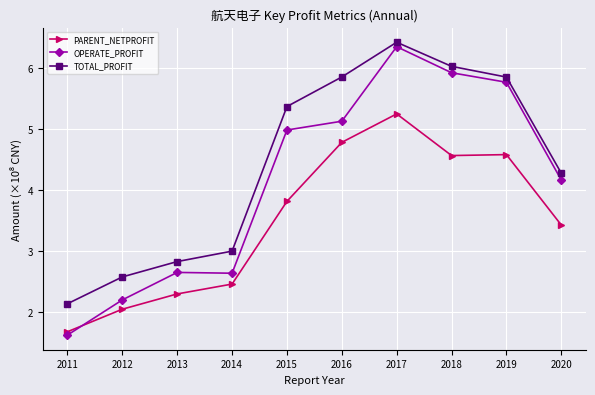

How many times do OPERATE_PROFIT and PARENT_NETPROFIT cross each other?

1